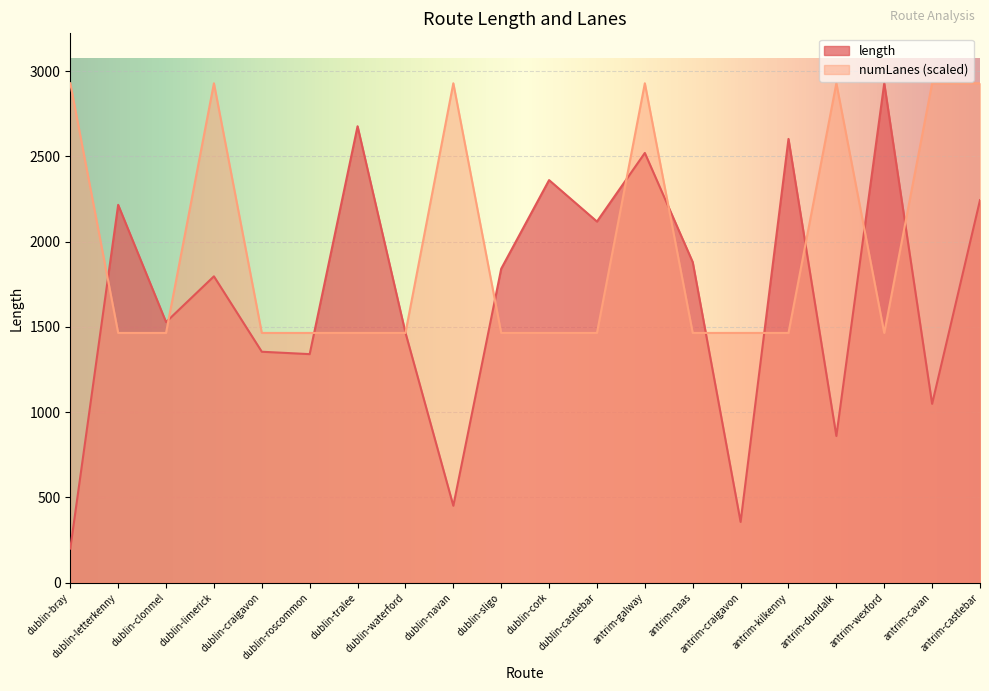

The value of length at dublin-letterkenny is 994.6. True or false?

False